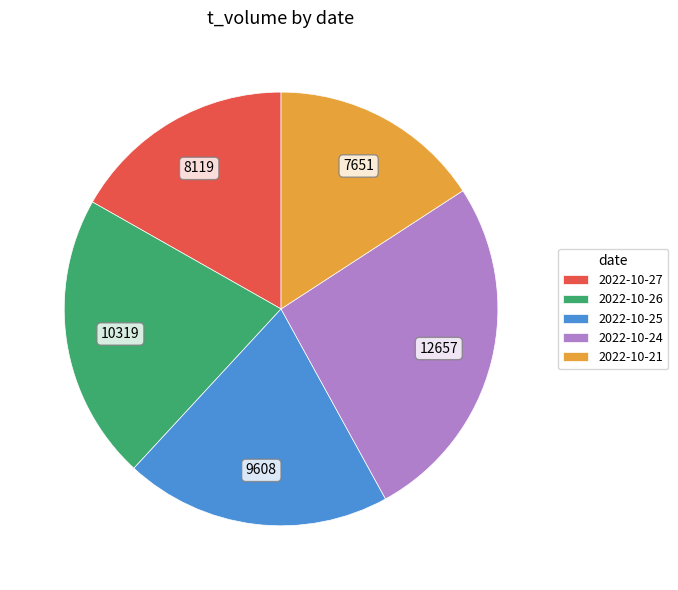

Approximately how many times larger is the value at 2022-10-26 compared to 2022-10-24?

0.8